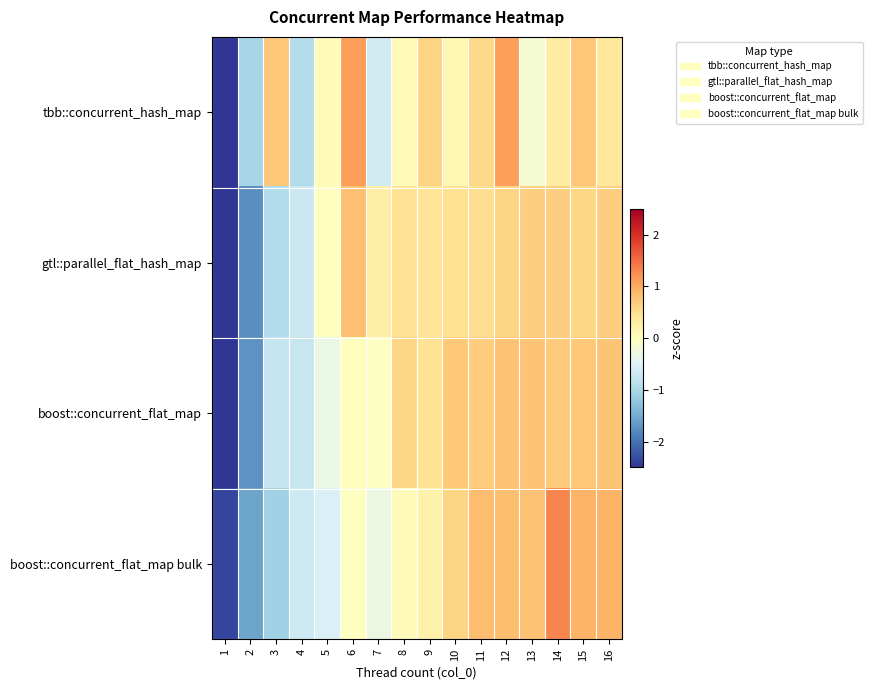

How many series are shown in this chart?

4